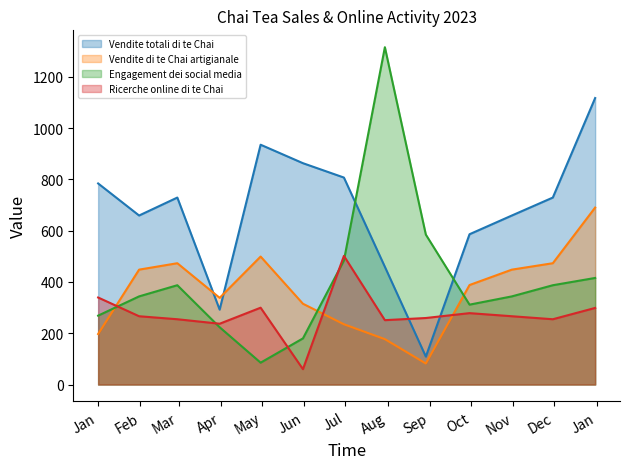

What is the lowest value of the Vendite di te Chai artigianale series?

82.0